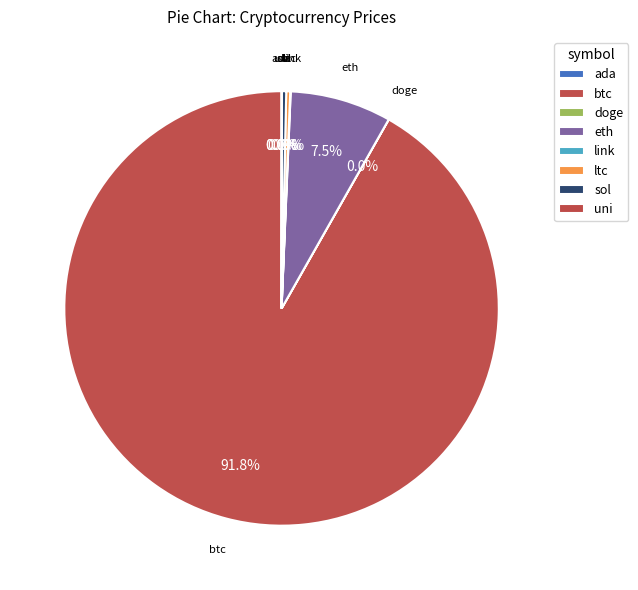

Combined, do btc and sol account for over 50%?

Yes